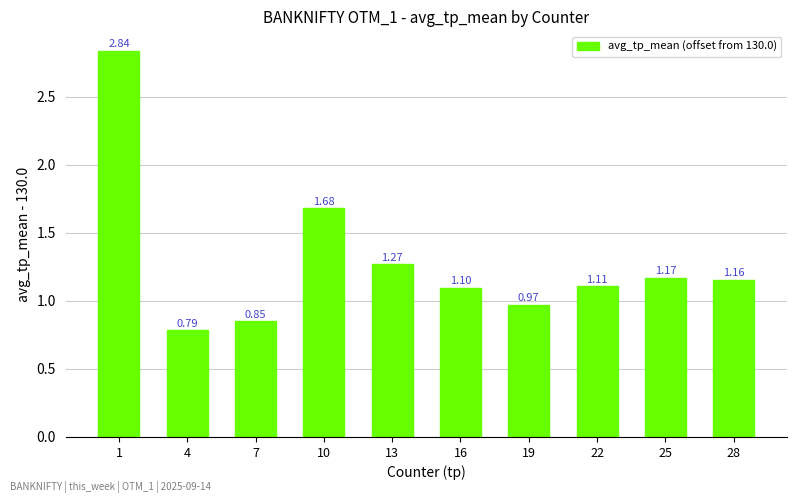

Rank the categories by value from lowest to highest.

4, 7, 19, 16, 22, 28, 25, 13, 10, 1